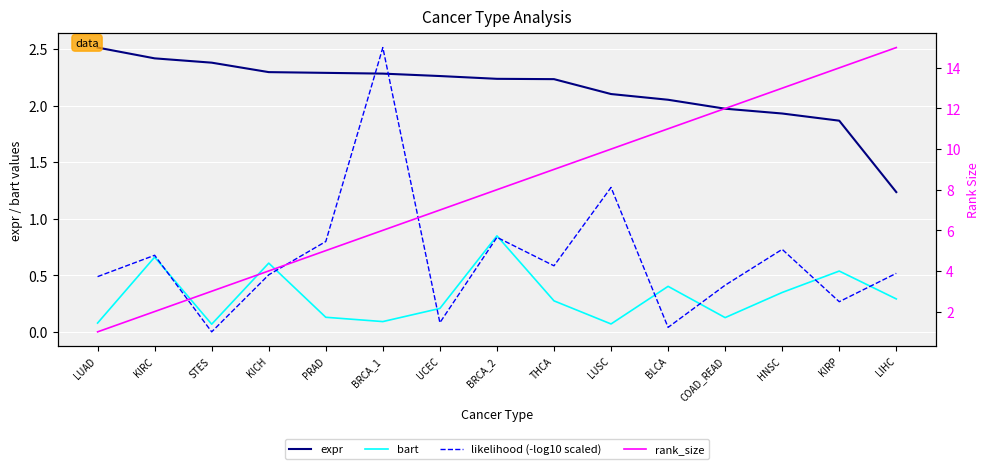

Between THCA and KICH, which is larger?

KICH